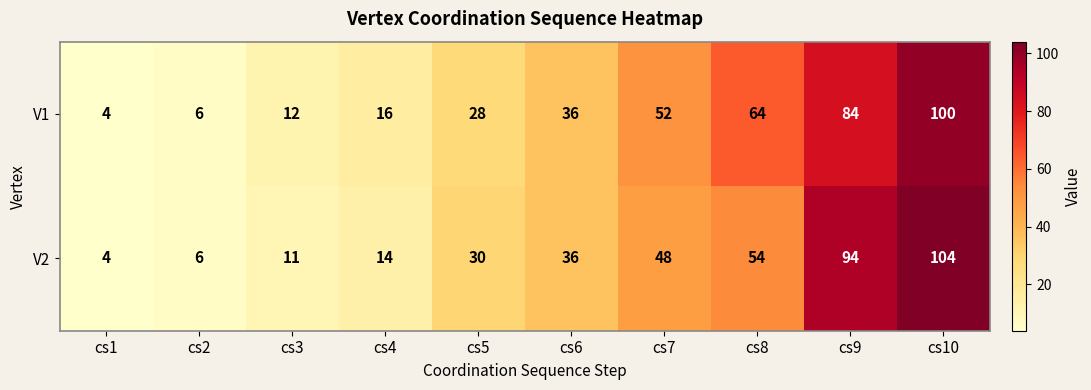

List the series in order of their overall mean, highest first.

V1, V2